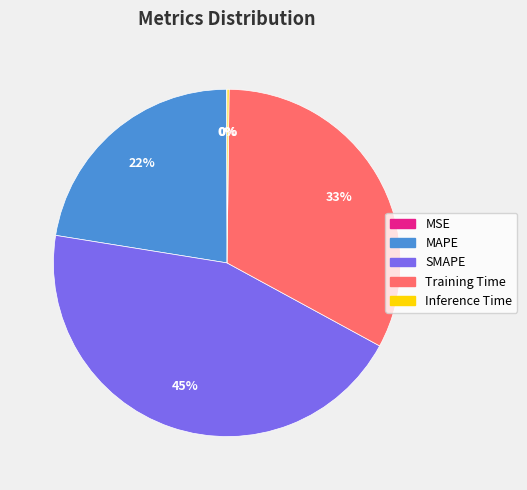

To the nearest percent, what is the combined percentage of MAPE and SMAPE?

67%